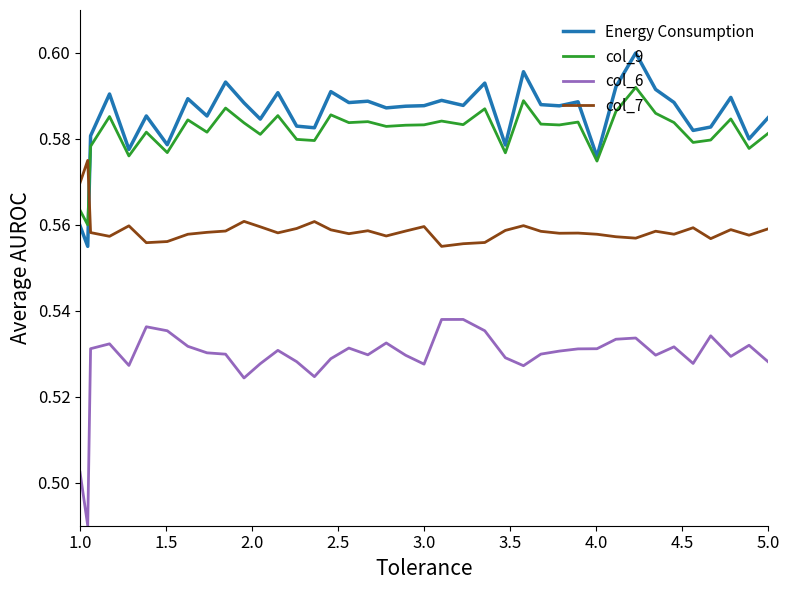

True or false: col_6 and col_9 intersect in this chart.

False